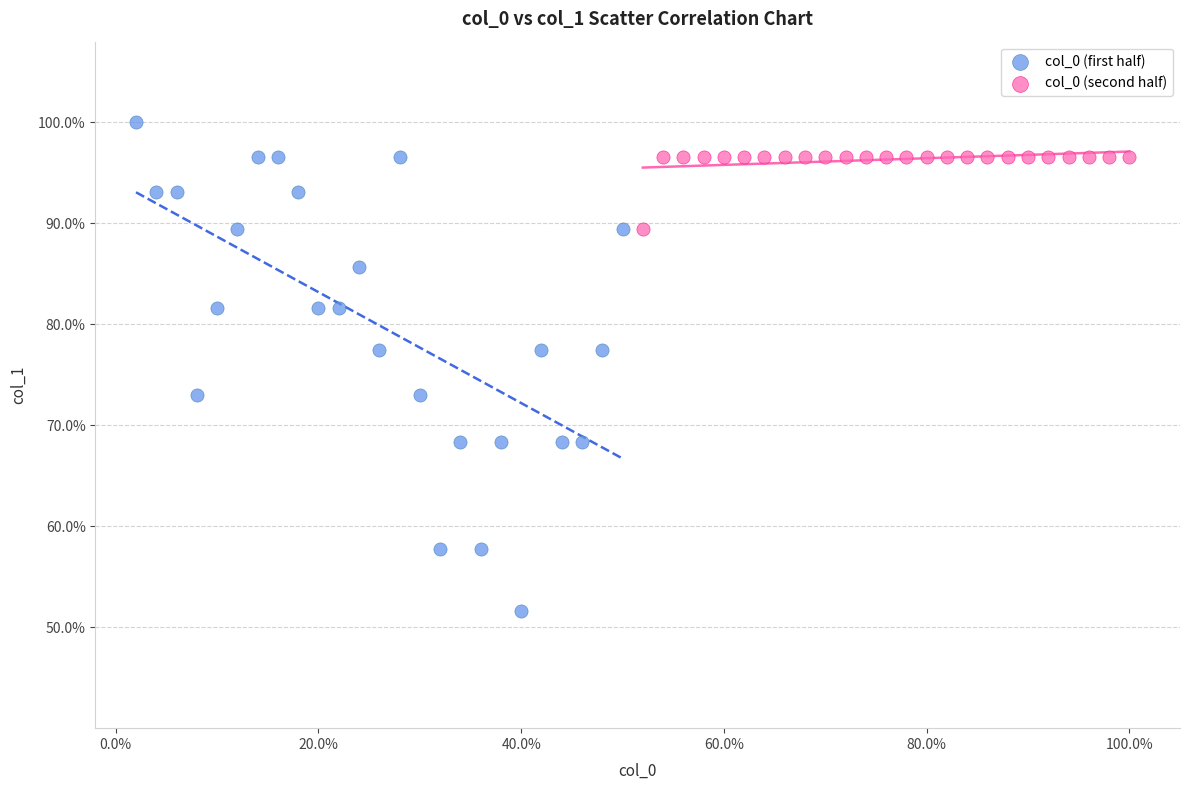

Which series reaches the minimum Y coordinate?

col_0 (first half)